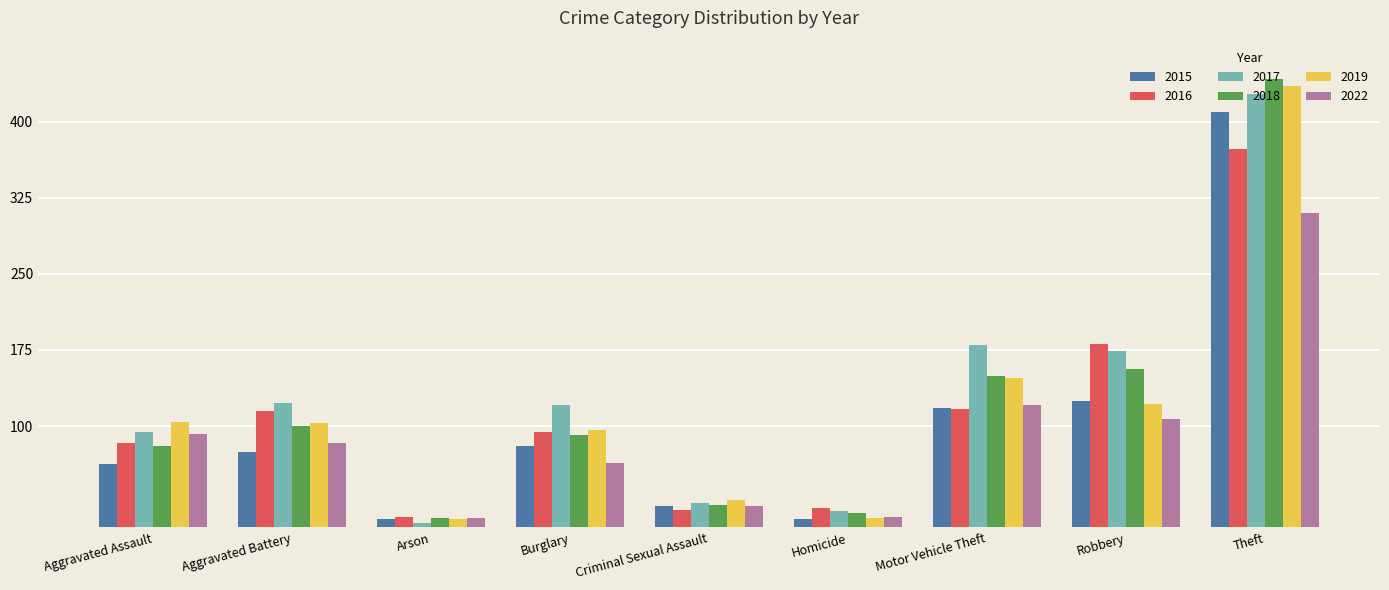

Are the bars grouped side by side (vs. stacked)?

Yes